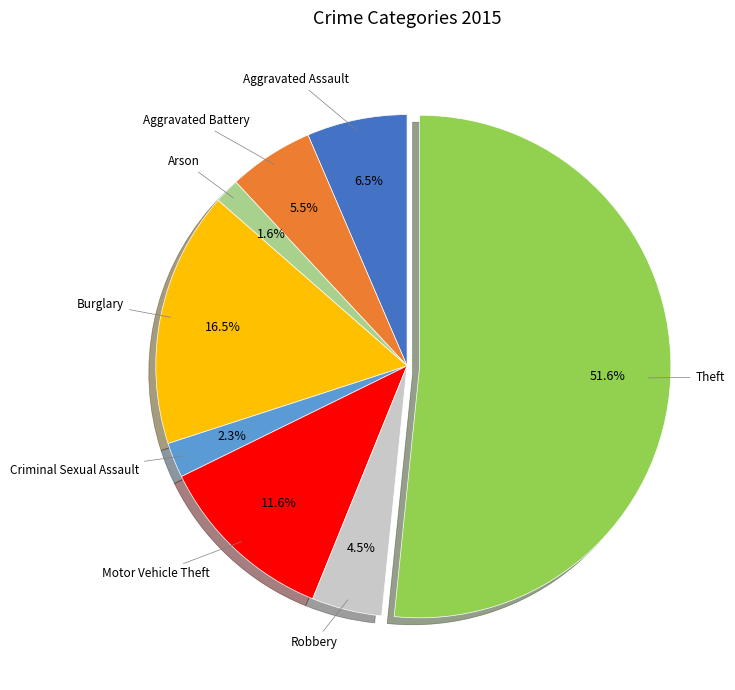

Count the number of slices in the pie.

8